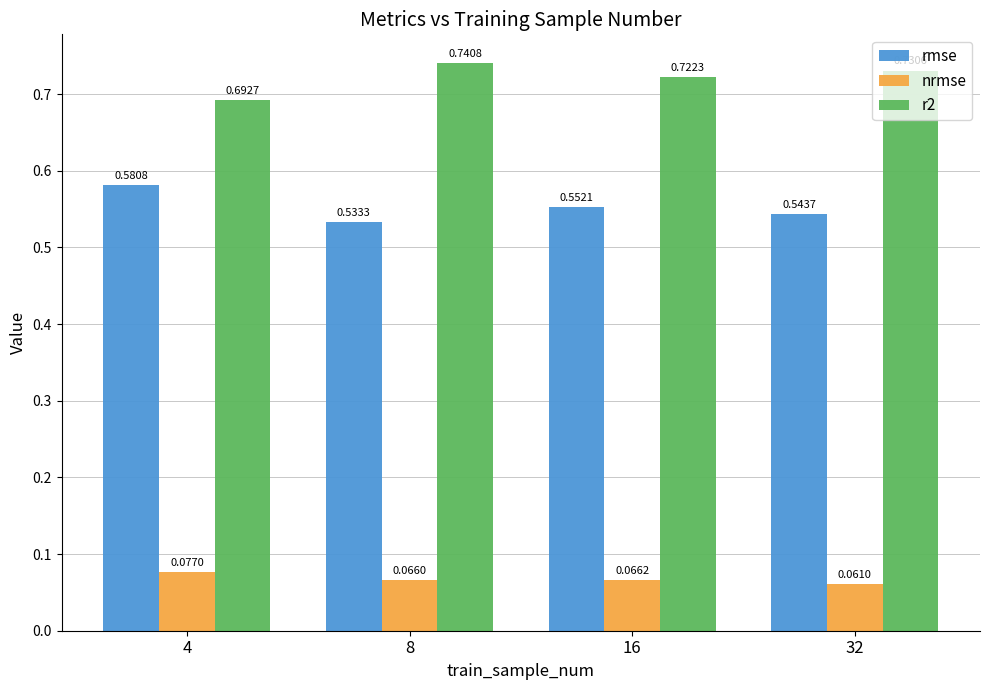

Are the bars horizontal?

No